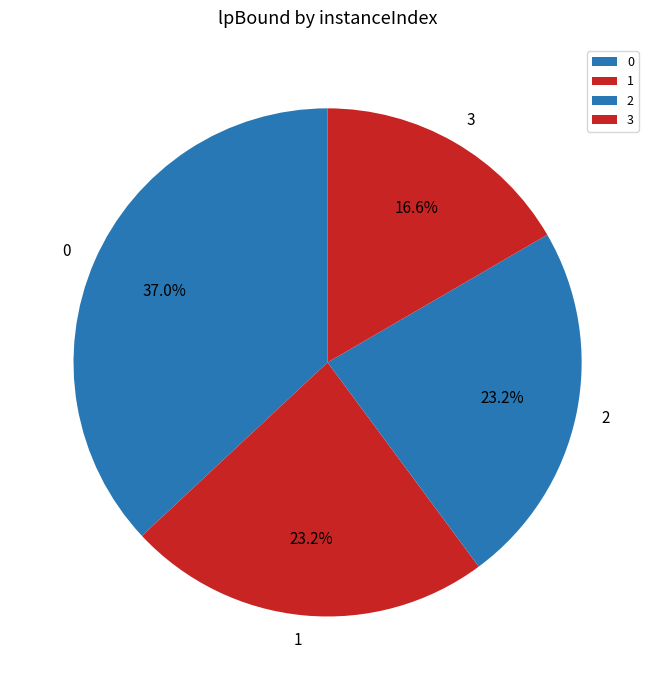

What is the ratio of the value at 3 to the value at 0?

0.4